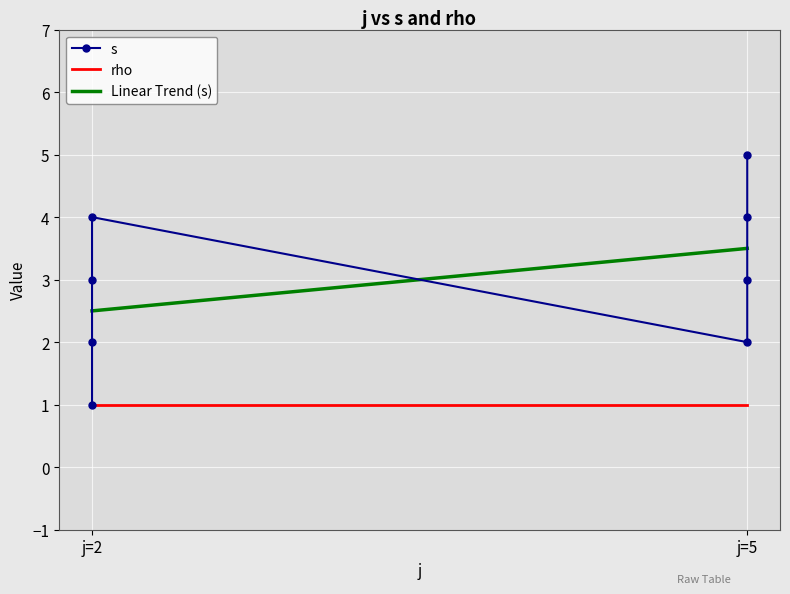

What is the minimum value shown in the chart?

1